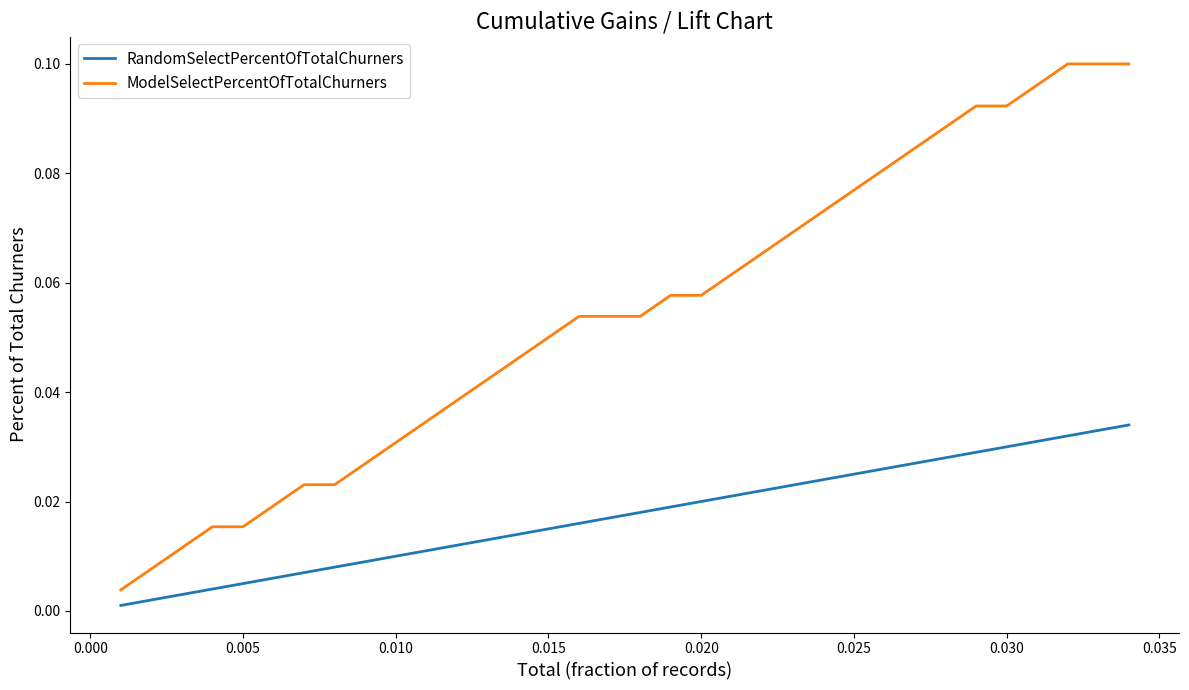

True or false: RandomSelectPercentOfTotalChurners and ModelSelectPercentOfTotalChurners cross at least once.

False